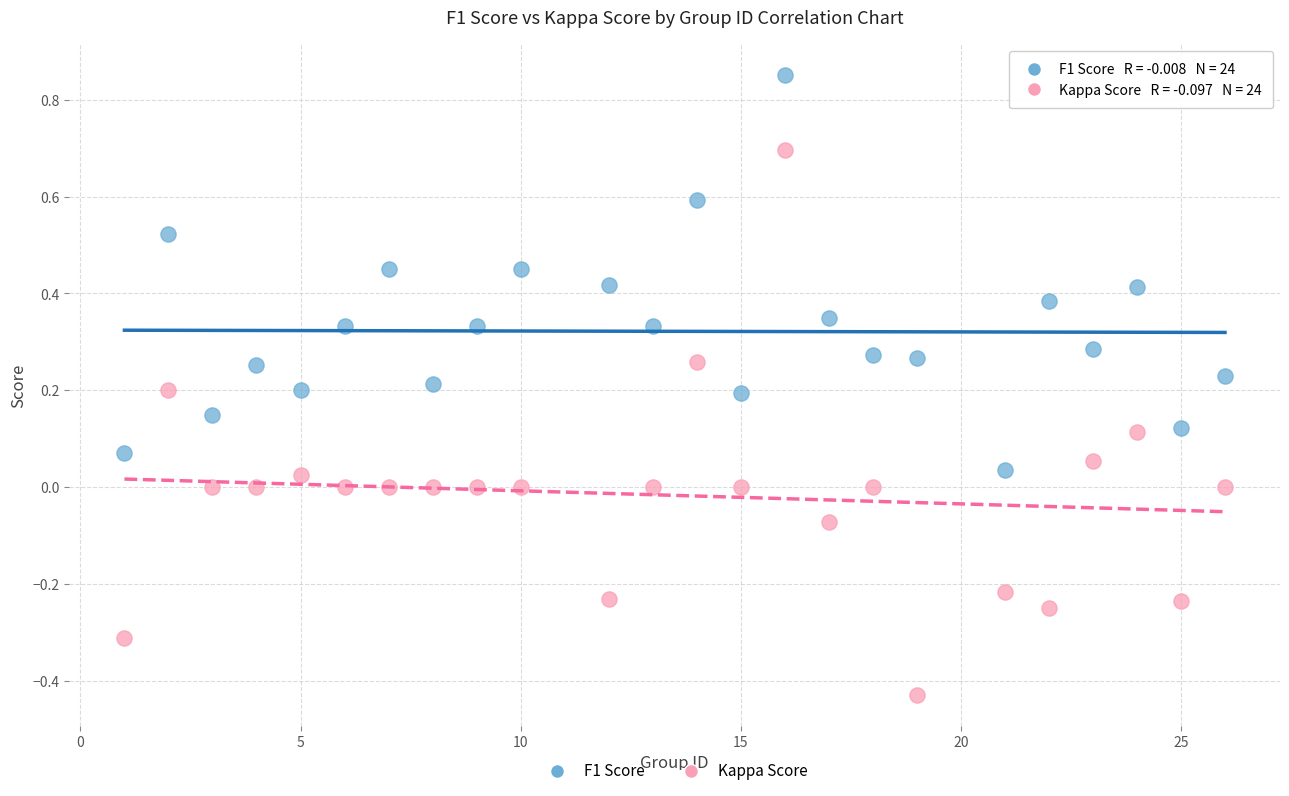

Which series reaches the maximum Y coordinate?

F1 Score